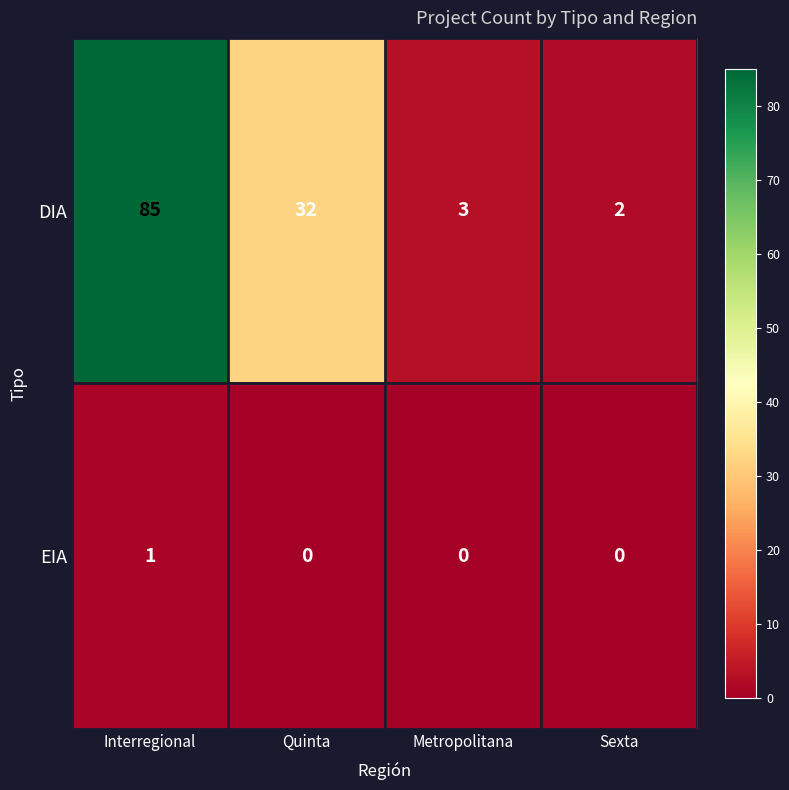

Between Quinta and Sexta, which series saw the biggest shift?

DIA